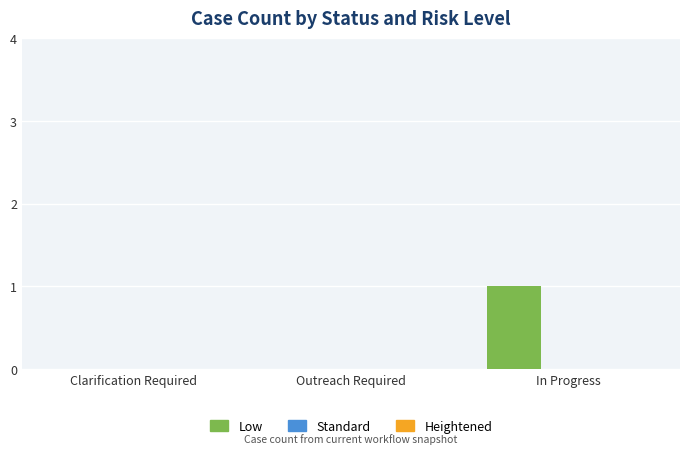

Reading left to right, what are all the values shown in this chart?

Clarification Required=0	Outreach Required=0	In Progress=1